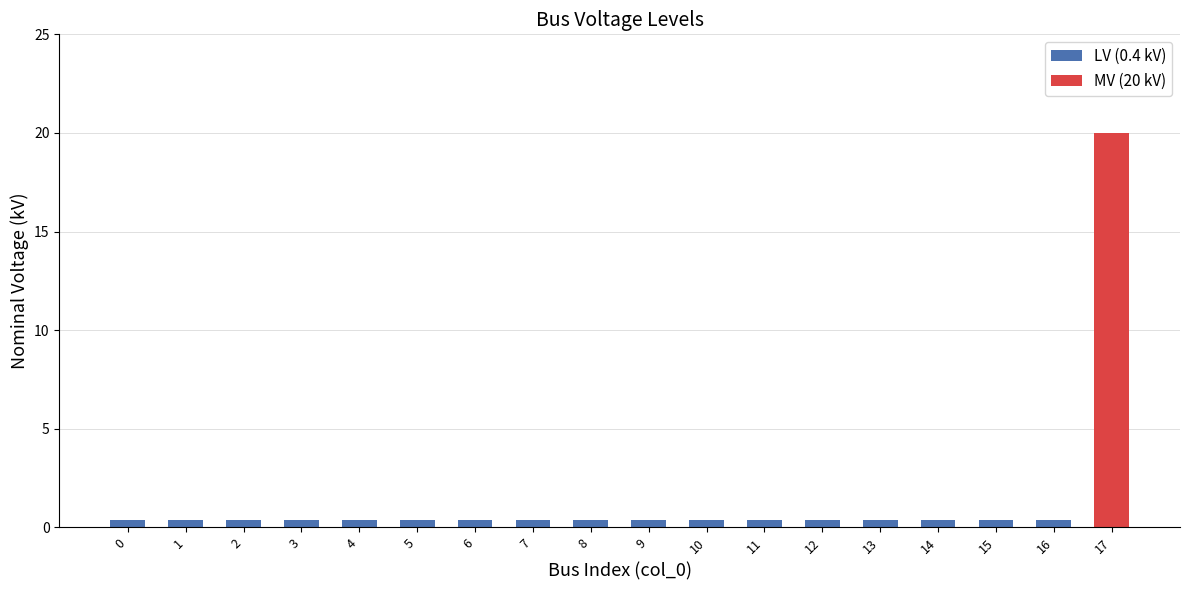

How many bars are there in total?

18